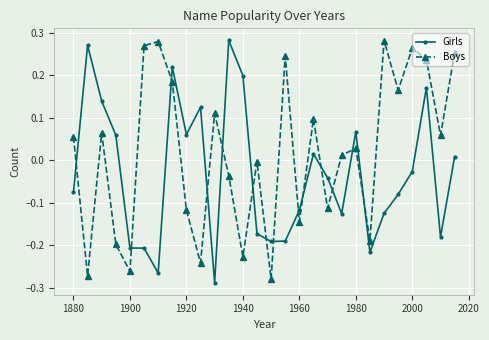

How many lines are shown in the chart?

2